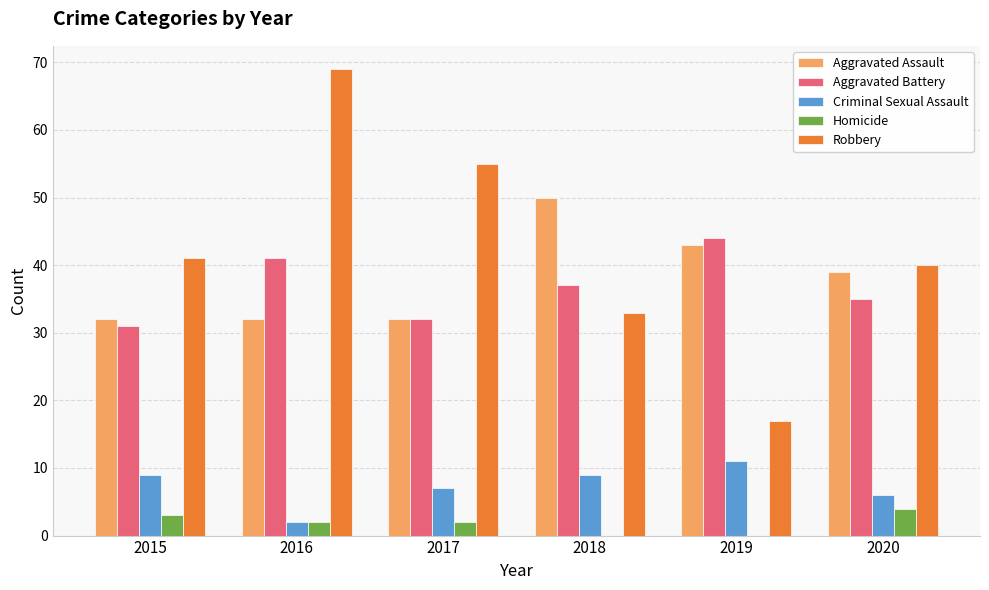

What is the sum of the Aggravated Assault values at 2019 and 2017?

75